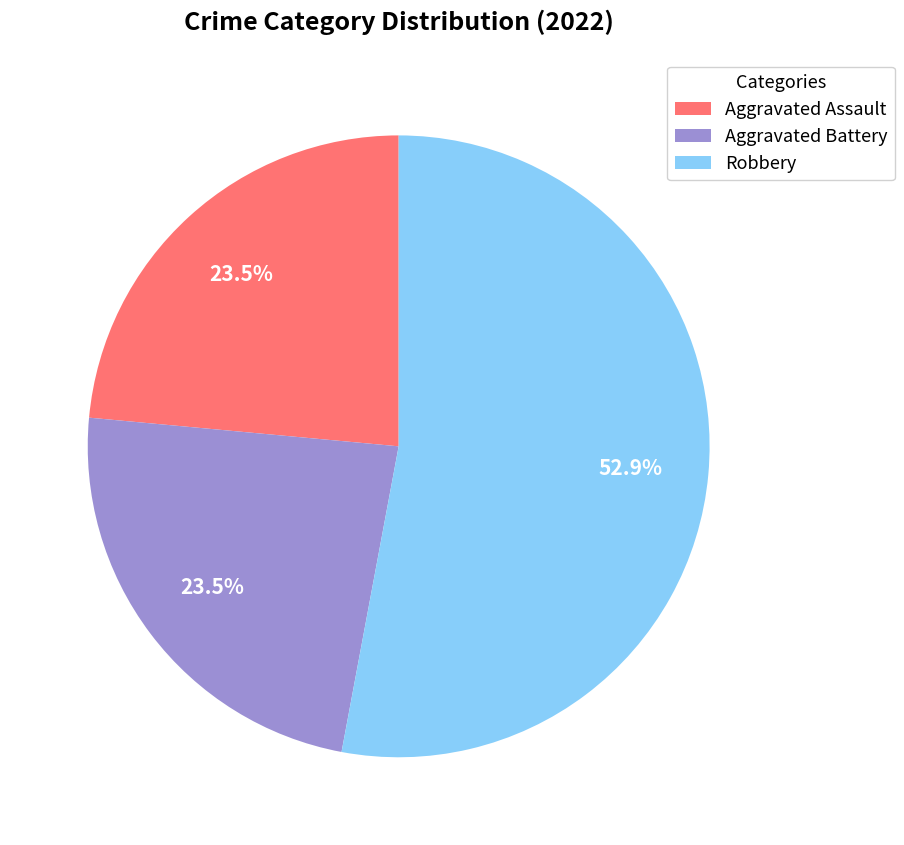

Combined, do Robbery and Aggravated Assault account for over 50%?

Yes